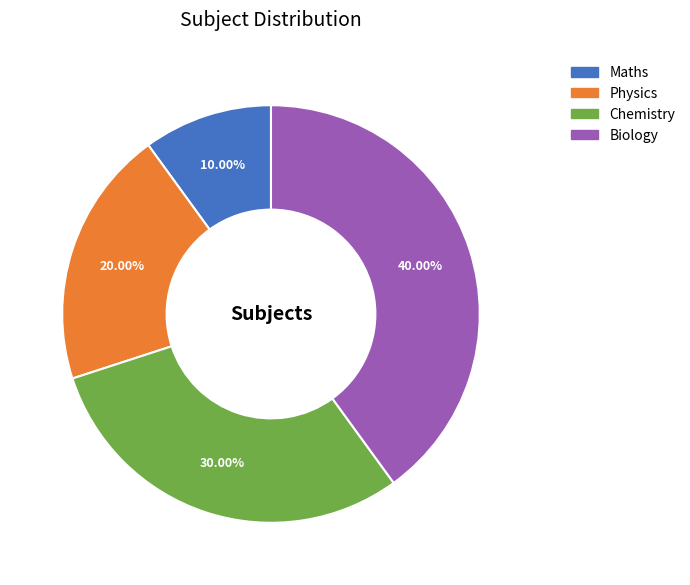

To the nearest percent, what portion does Physics represent?

20%